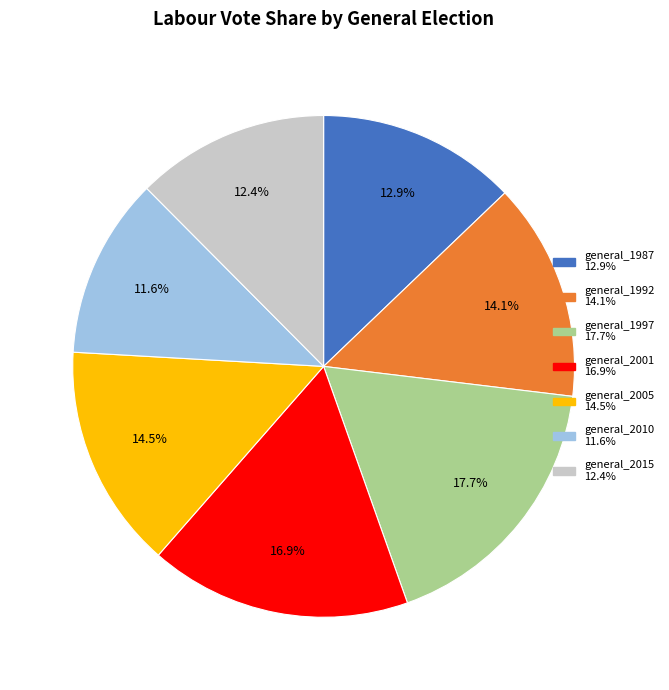

Is it true that general_1987 is 13% of the pie?

True